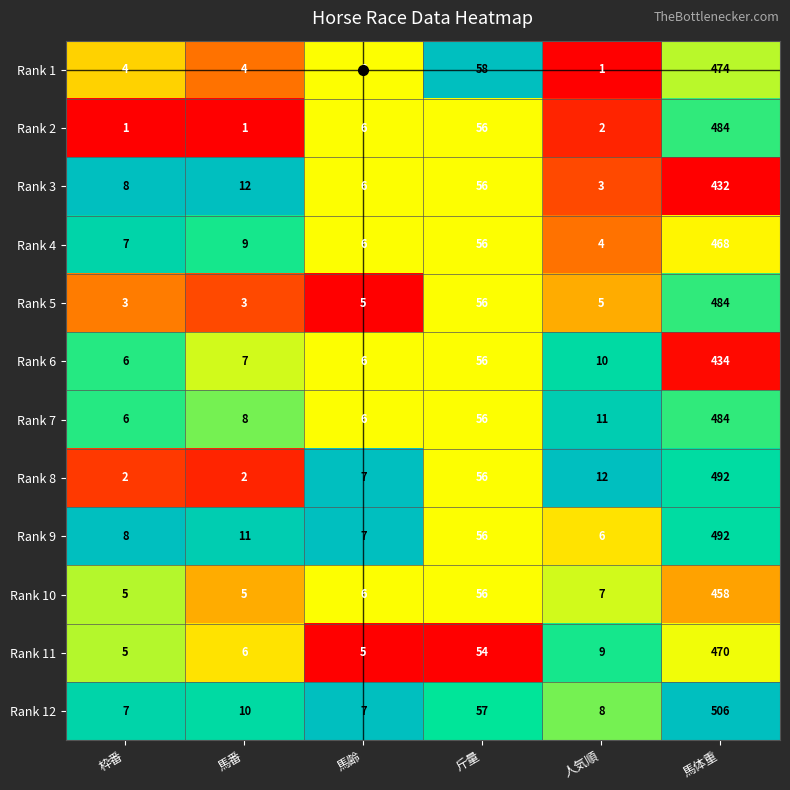

At which label is Rank 1 closest to 237?

斤量